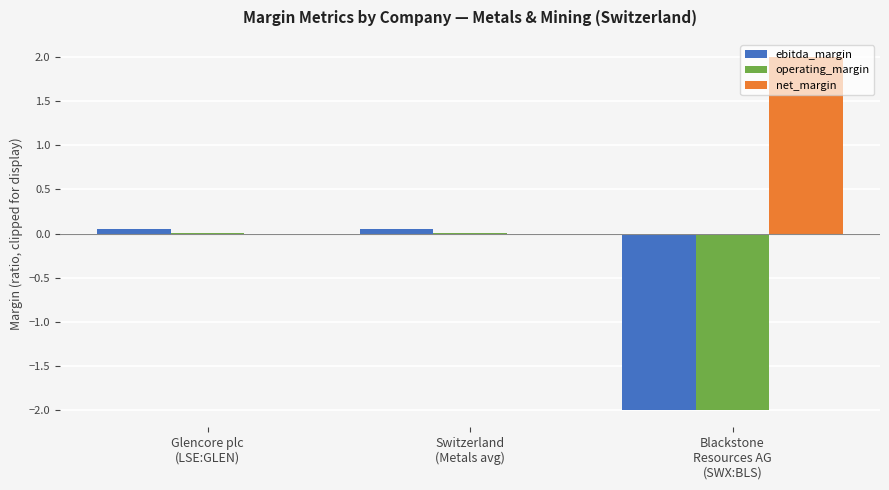

How many groups of bars are there?

3